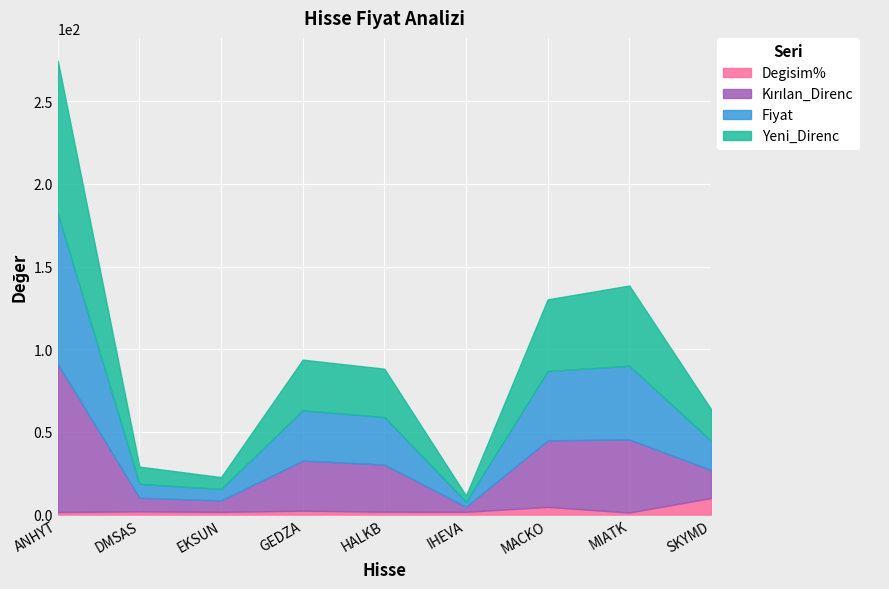

True or false: Kırılan_Direnc and Fiyat cross at least once.

False